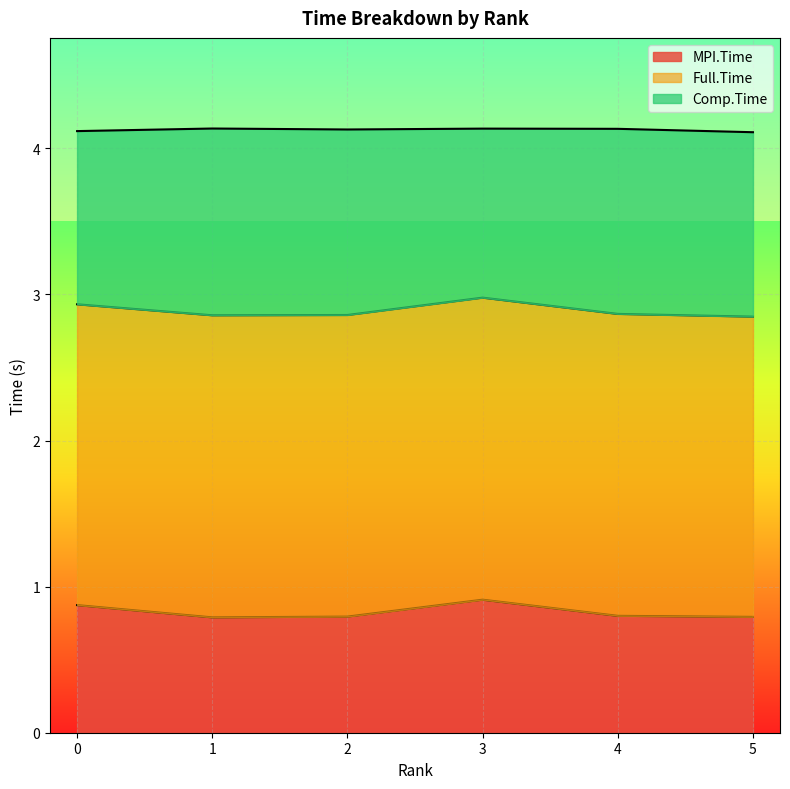

Which series has the widest spread of values?

Comp.Time